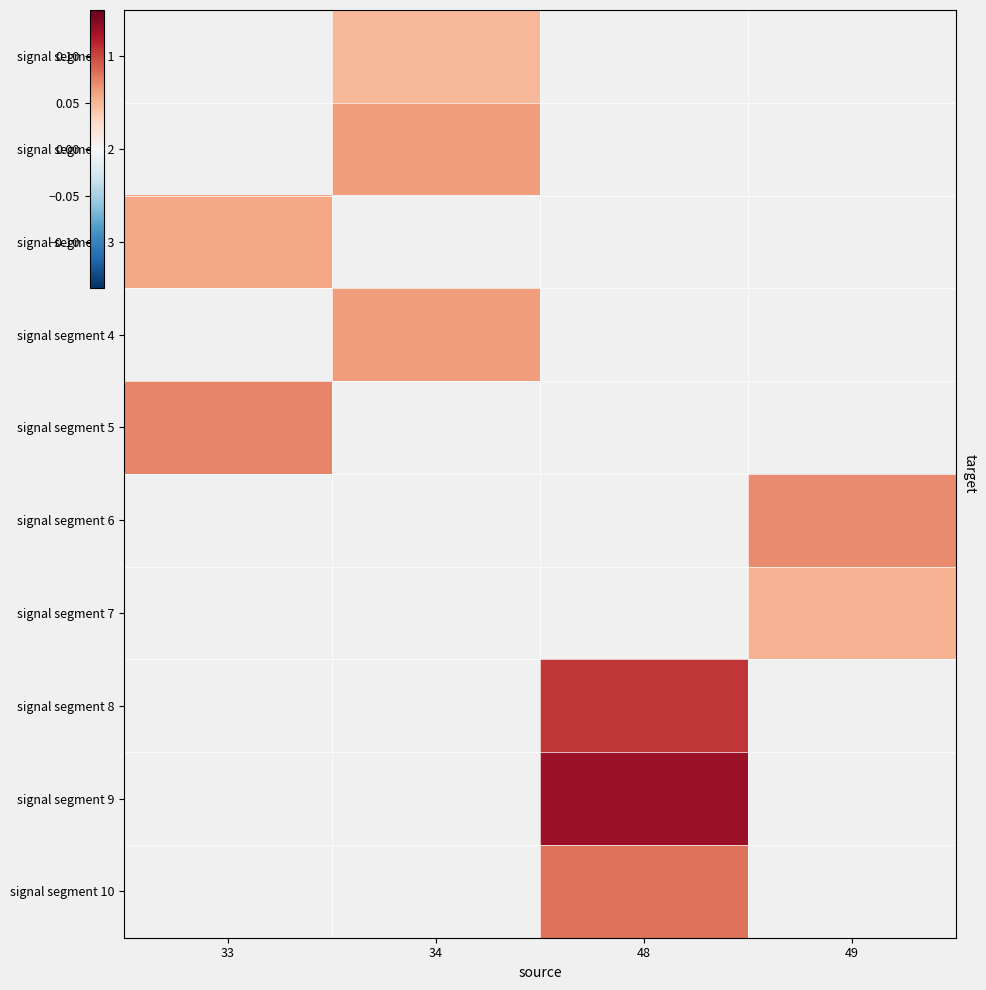

Is the value of signal segment 2 at 48 greater than the value of signal segment 3 at 34?

No